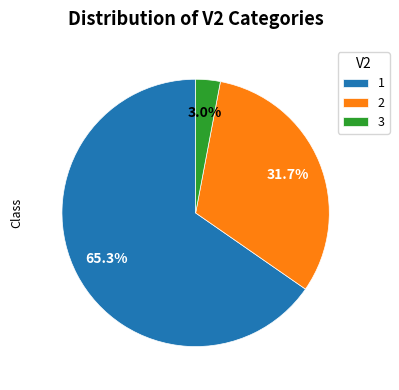

Rank the categories by value from lowest to highest.

3, 2, 1